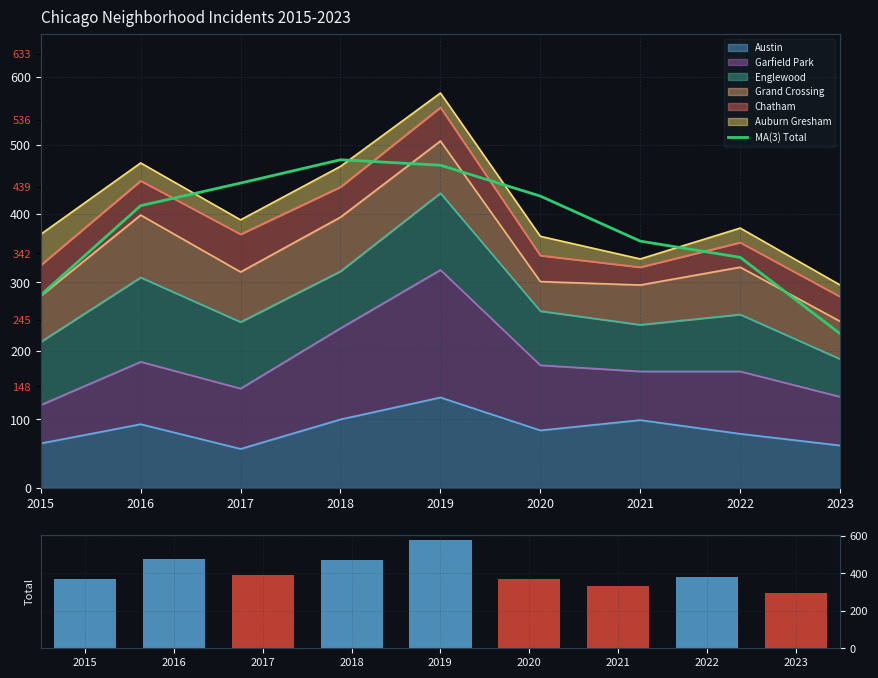

The MA(3) Total series shows 336.3 at 2022. True or false?

True